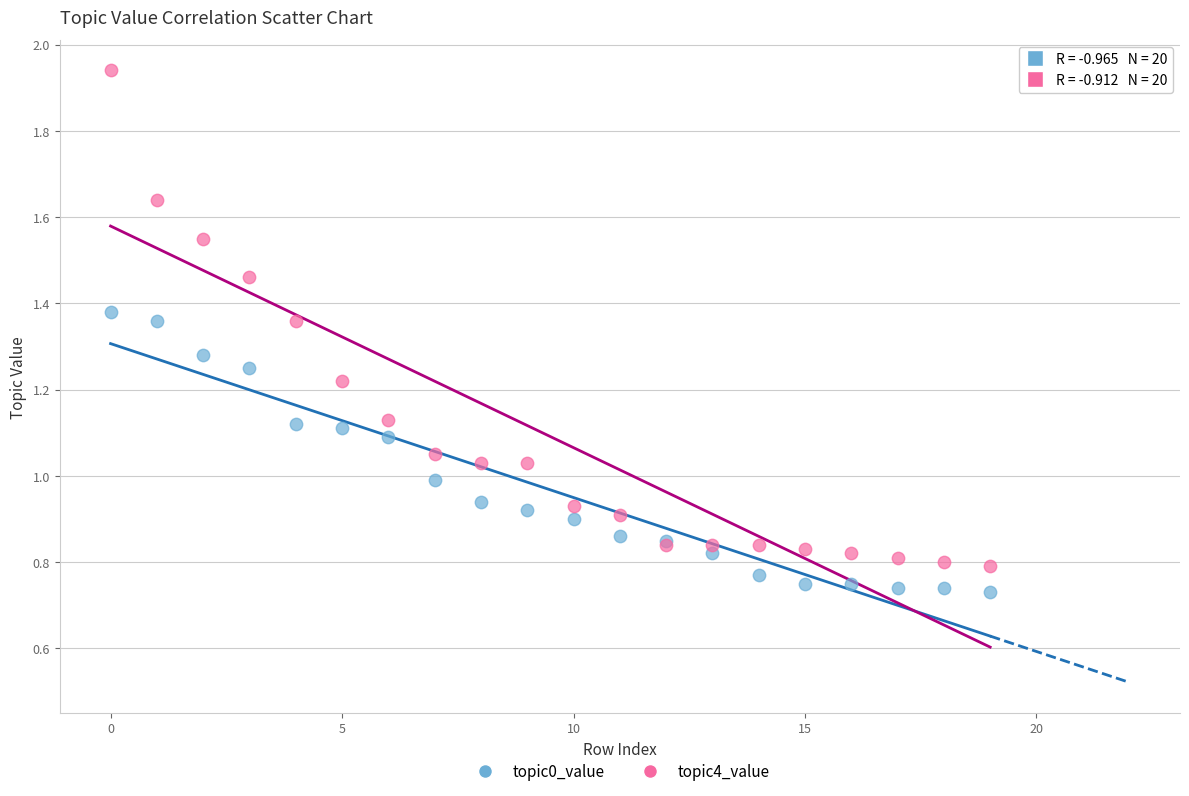

Which series has the widest spread of Y values?

topic4_value